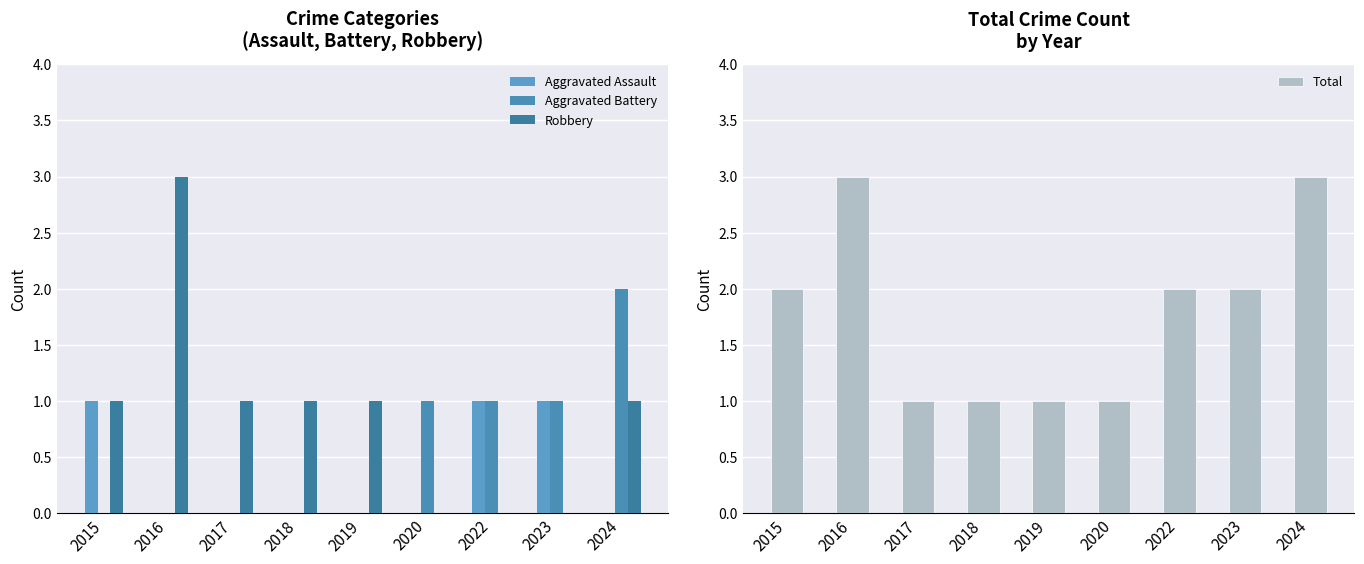

List the series in order of their overall mean, lowest first.

Aggravated Assault, Aggravated Battery, Robbery, Total